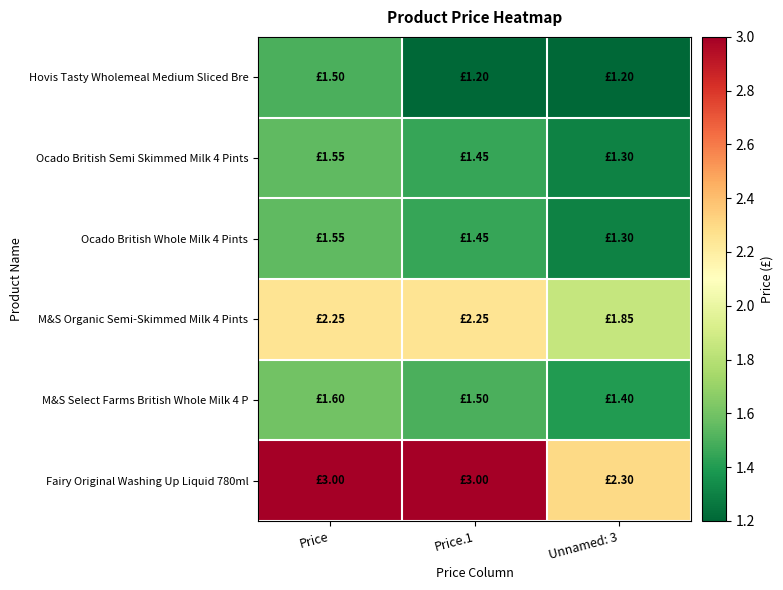

Reading left to right, what are all the values shown in this chart?

Hovis Tasty Wholemeal Medium Sliced Bre: Price=1.5	Price.1=1.2	Unnamed: 3=1.2
Ocado British Semi Skimmed Milk 4 Pints: Price=1.6	Price.1=1.4	Unnamed: 3=1.3
Ocado British Whole Milk 4 Pints: Price=1.6	Price.1=1.4	Unnamed: 3=1.3
M&S Organic Semi-Skimmed Milk 4 Pints: Price=2.2	Price.1=2.2	Unnamed: 3=1.9
M&S Select Farms British Whole Milk 4 P: Price=1.6	Price.1=1.5	Unnamed: 3=1.4
Fairy Original Washing Up Liquid 780ml: Price=3.0	Price.1=3.0	Unnamed: 3=2.3